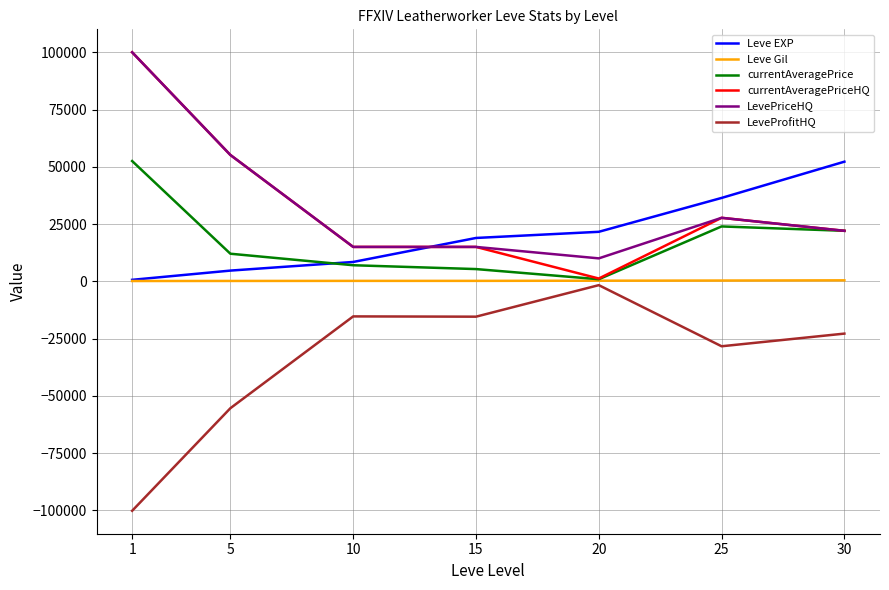

Is it true that Leve Gil equals 248 at 20?

True